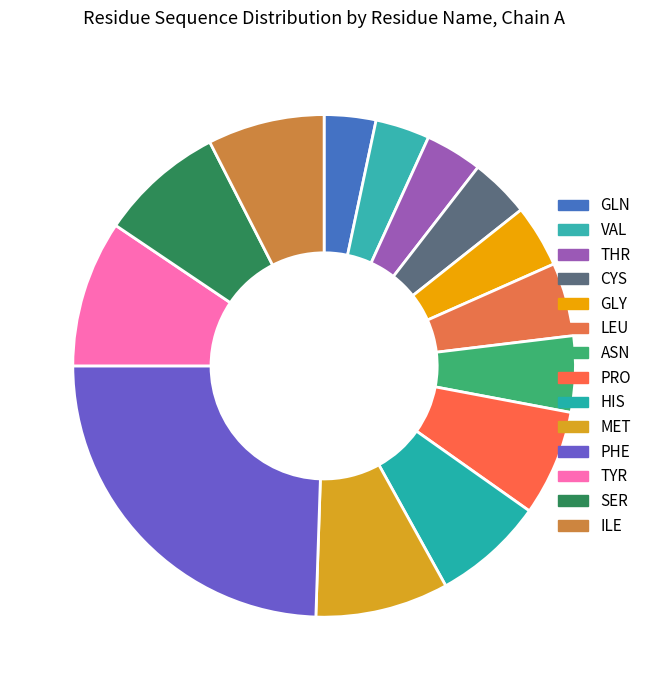

How many segments does this pie chart have?

14